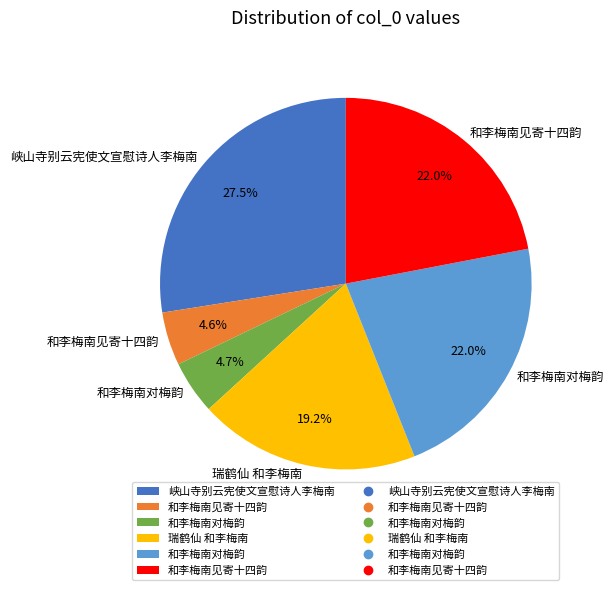

Is there any slice that represents more than half of the pie?

No